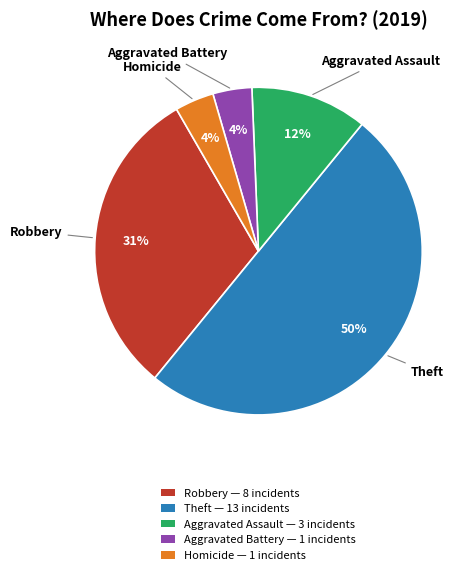

Which slice is the largest?

Theft — 13 incidents